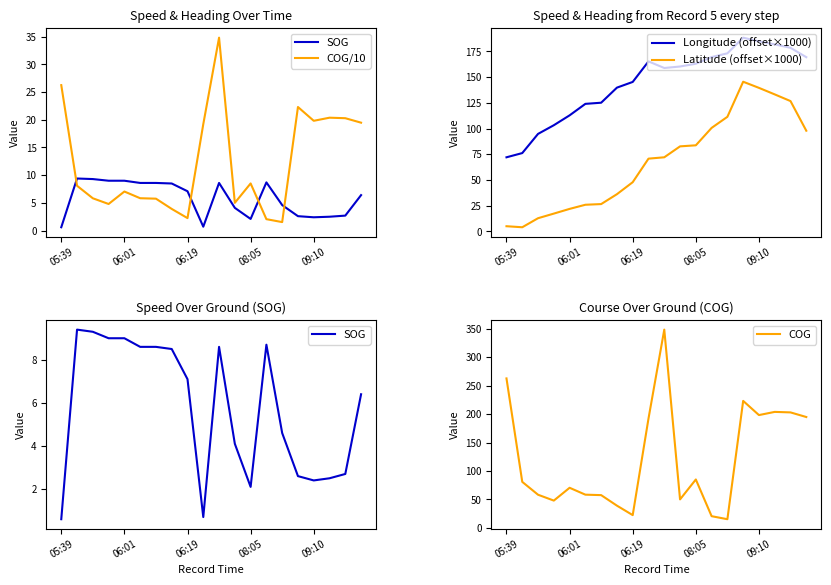

At which category is the sum across all series the highest?

10